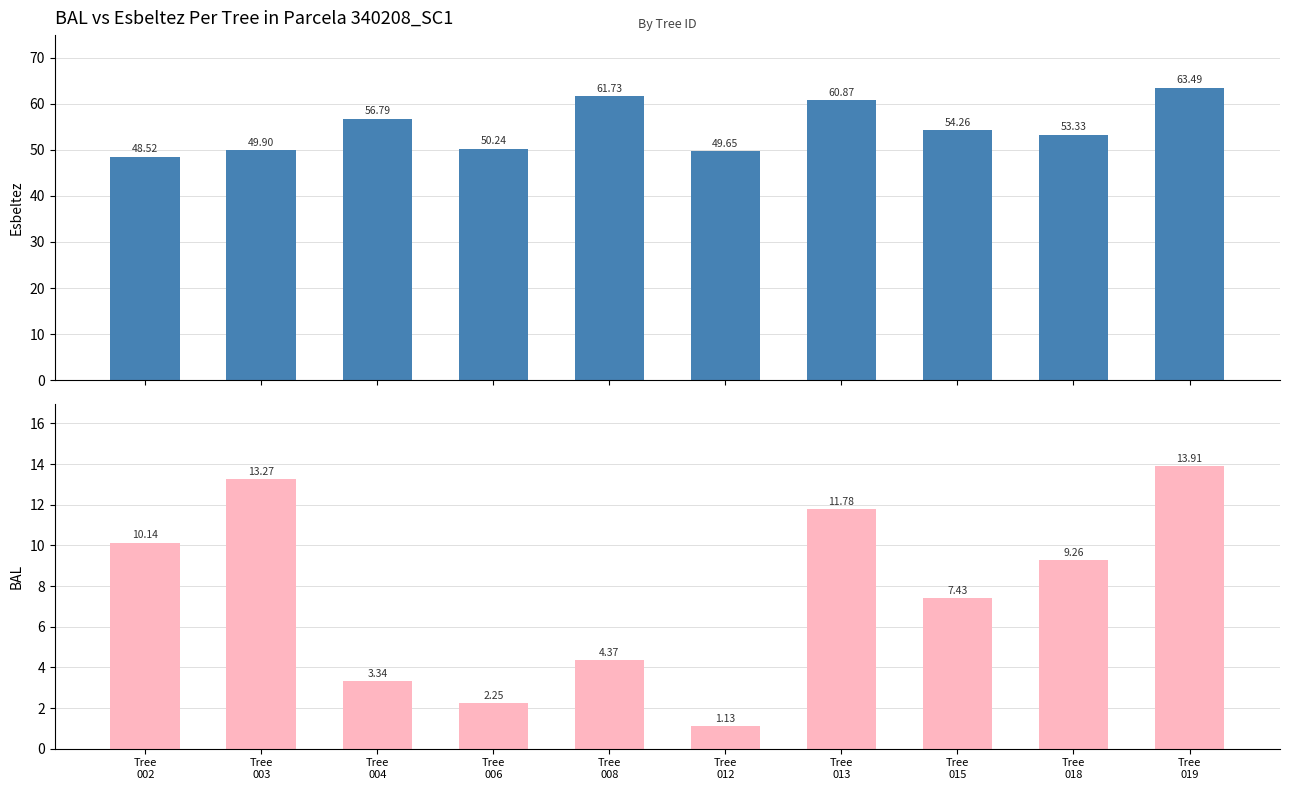

Which series has the largest total across all categories?

esbeltez